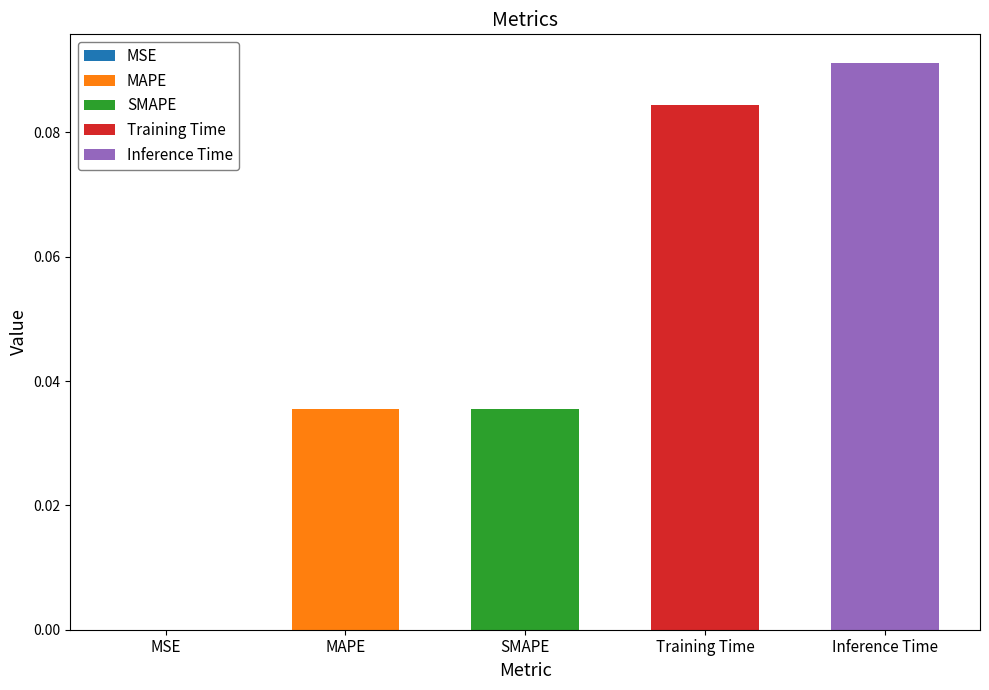

Reading right to left, what are all the values shown in this chart?

Inference Time=0.1	Training Time=0.1	SMAPE=0.0	MAPE=0.0	MSE=0.0